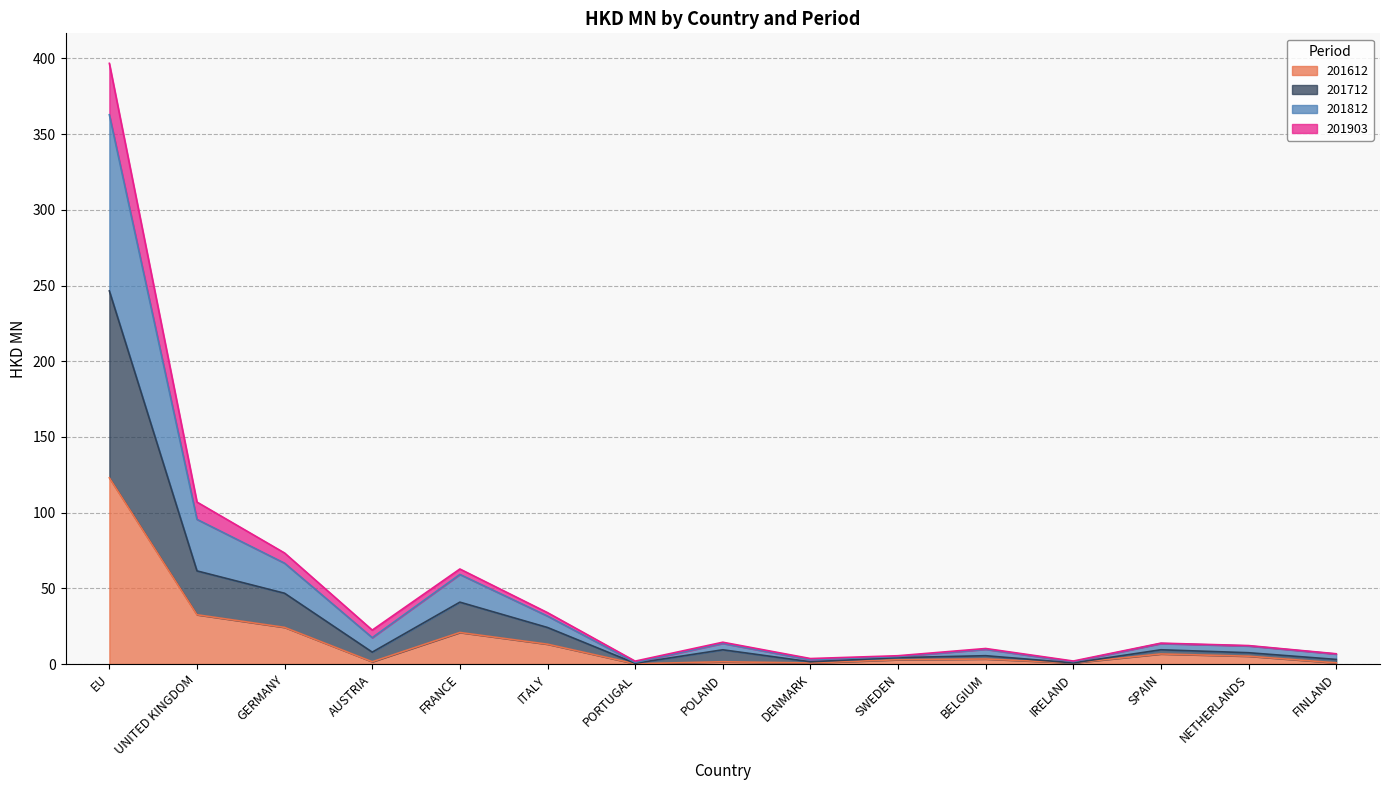

What is the label of the 15th point from the right?

EU